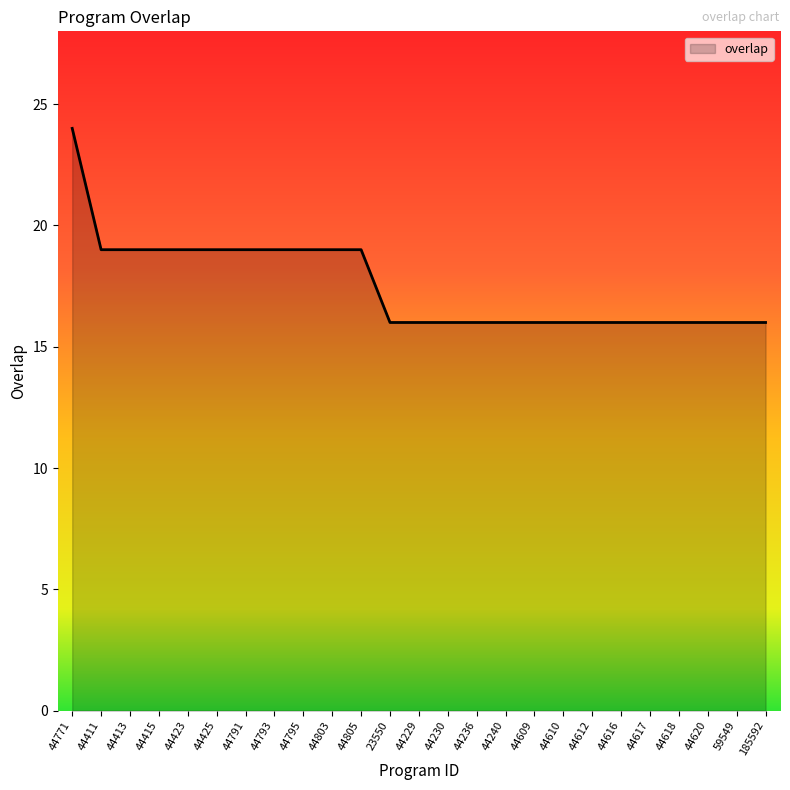

What is the ratio of the value at 44423 to the value at 44620?

1.2